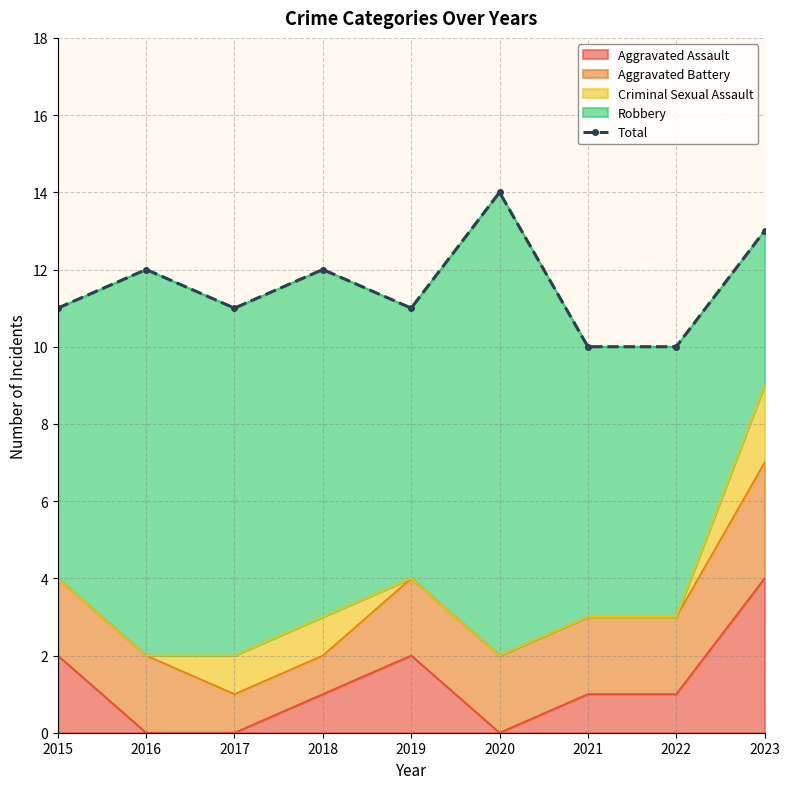

How many values are between 11 and 12?

5